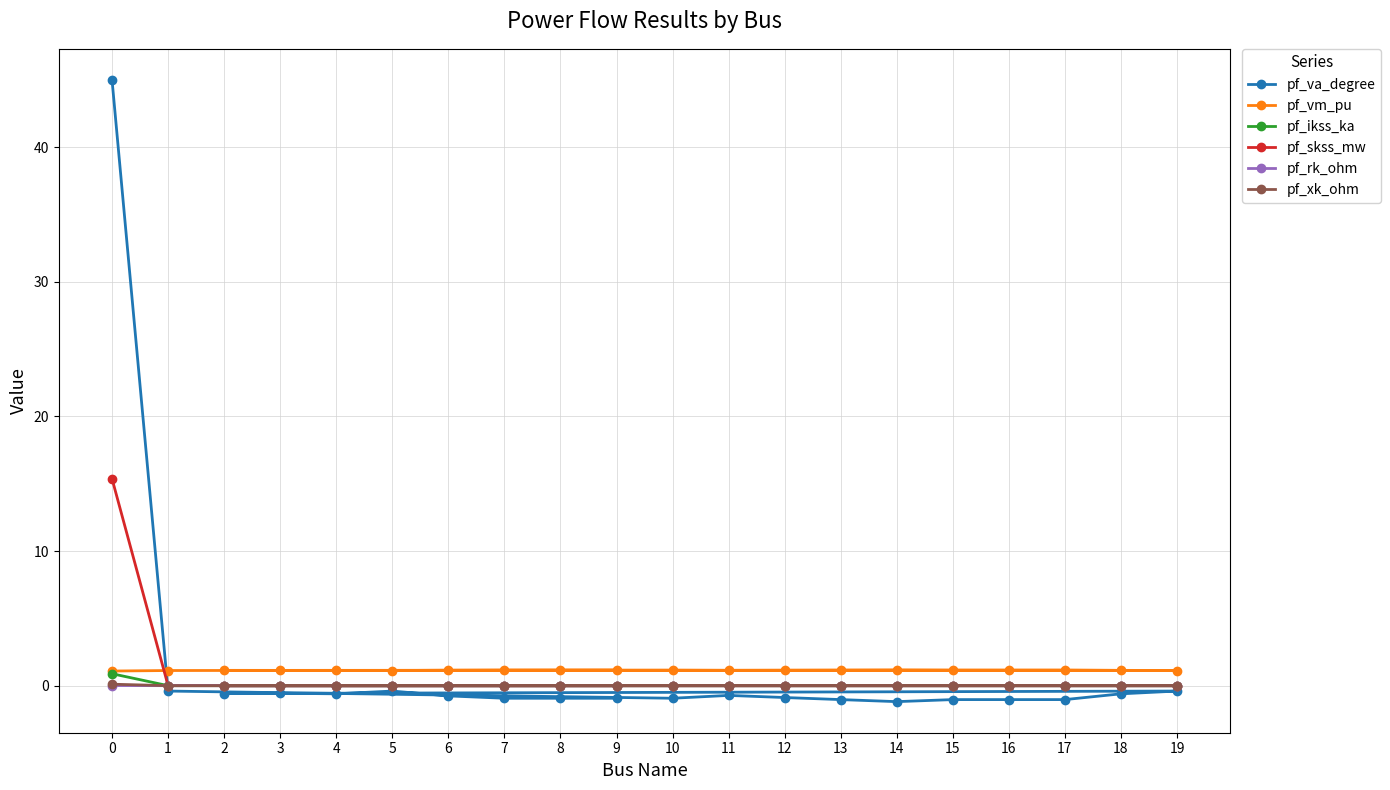

Is the value of pf_xk_ohm at 12 greater than the value of pf_vm_pu at 3?

No